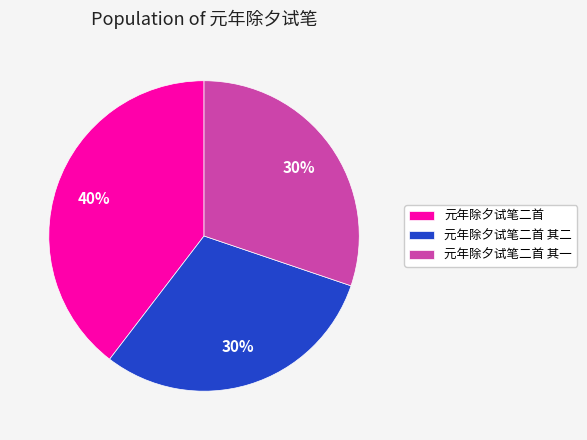

Do 元年除夕试笔二首 其一 and 元年除夕试笔二首 together represent more than half of the pie?

Yes